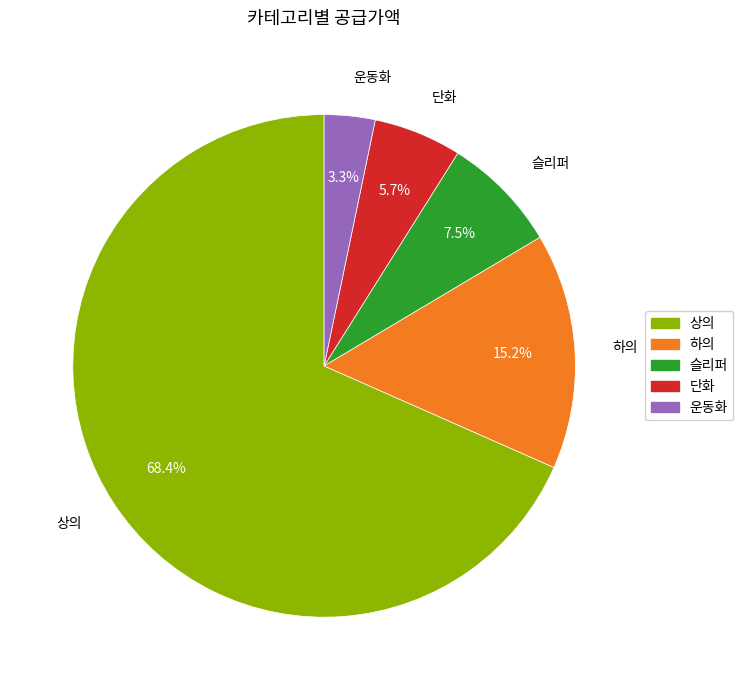

True or false: 하의 accounts for 15% of the total.

True